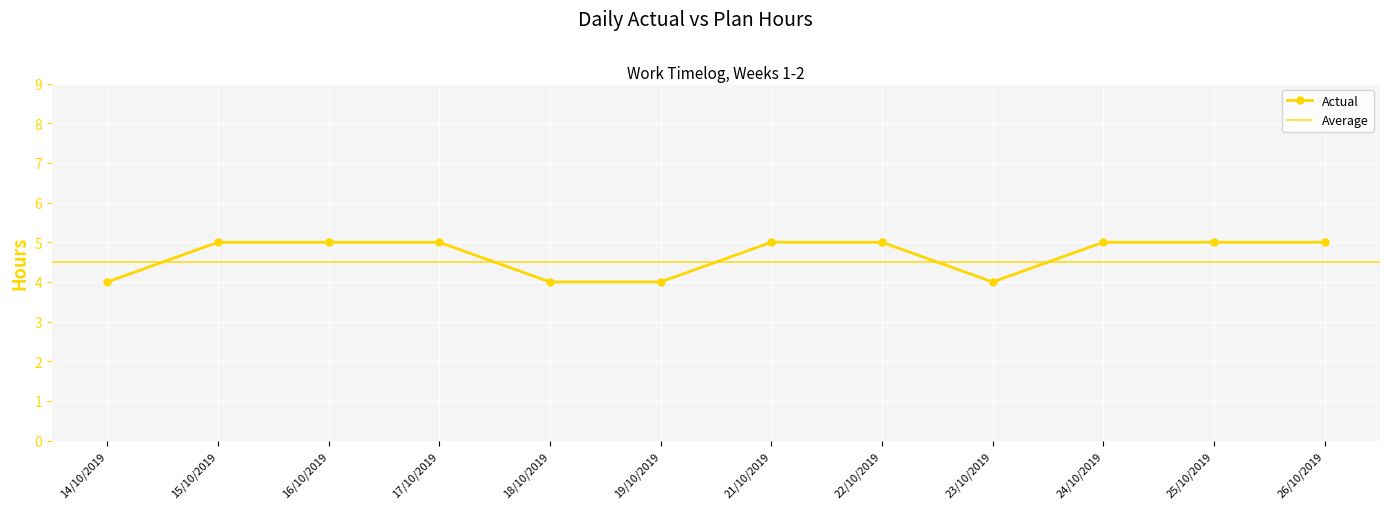

What is the label of the 3rd point from the left?

16/10/2019